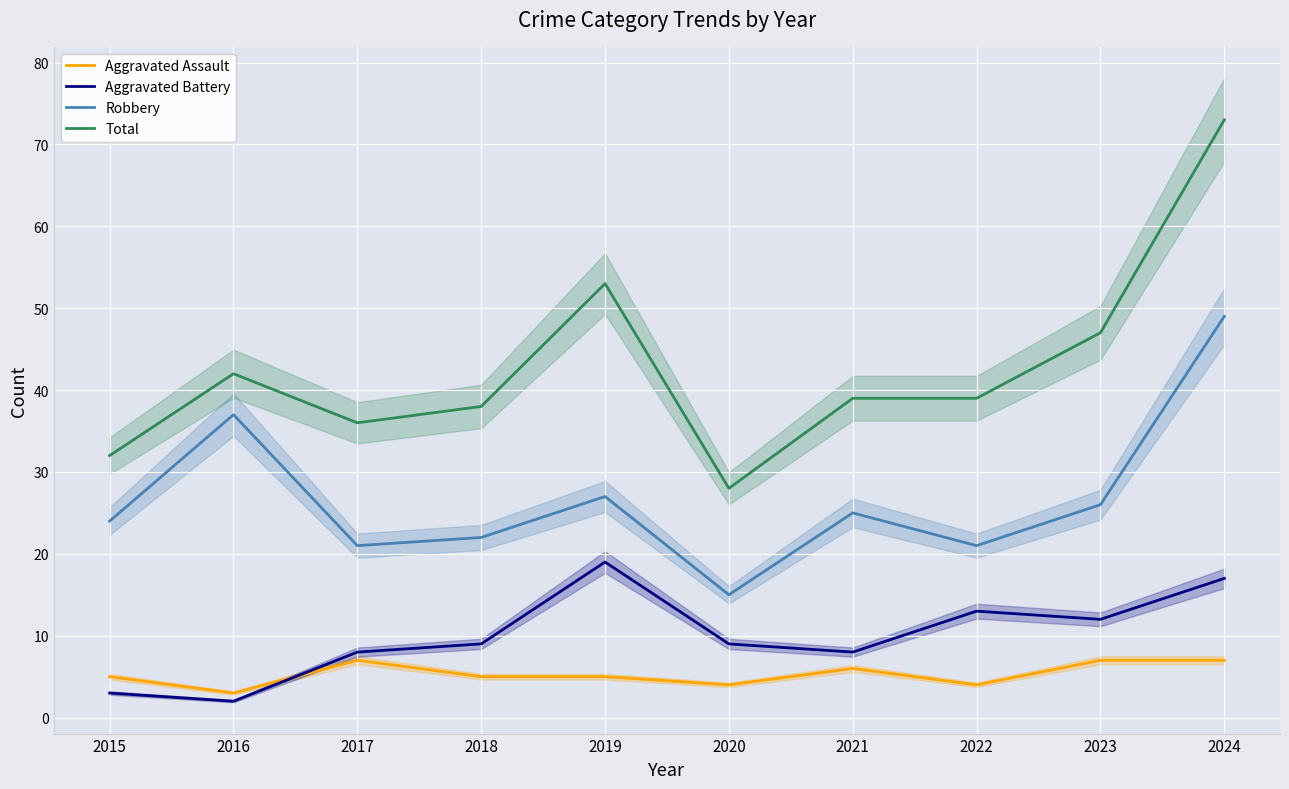

How many data points in Total are less than 39?

4